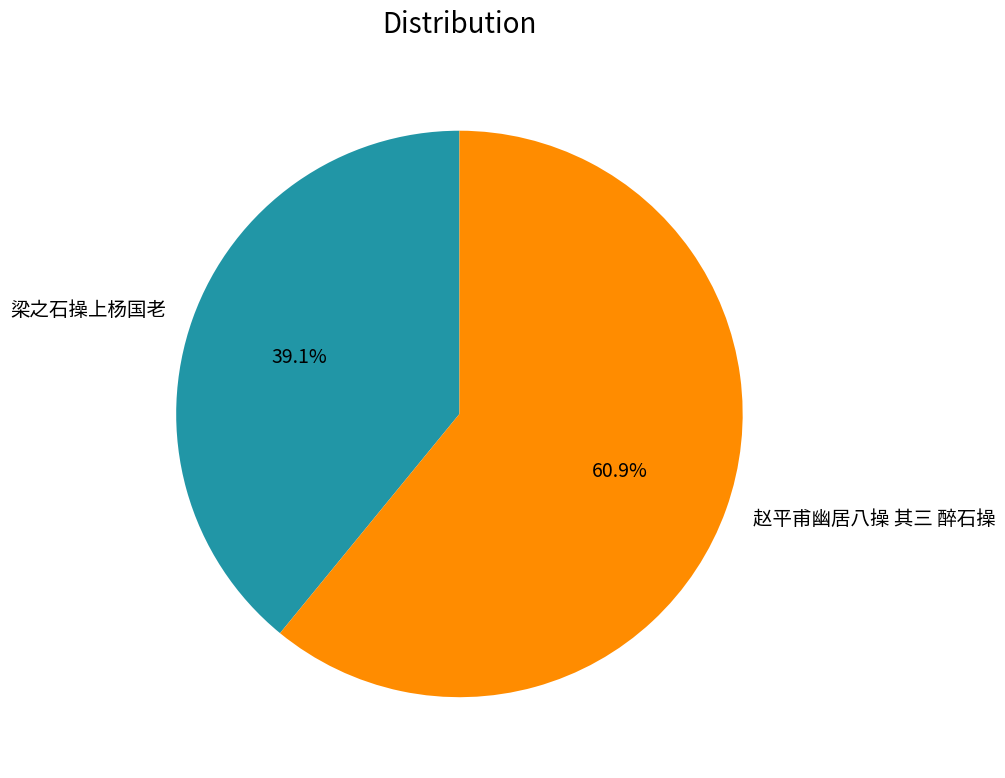

Which slice is the largest?

赵平甫幽居八操 其三 醉石操